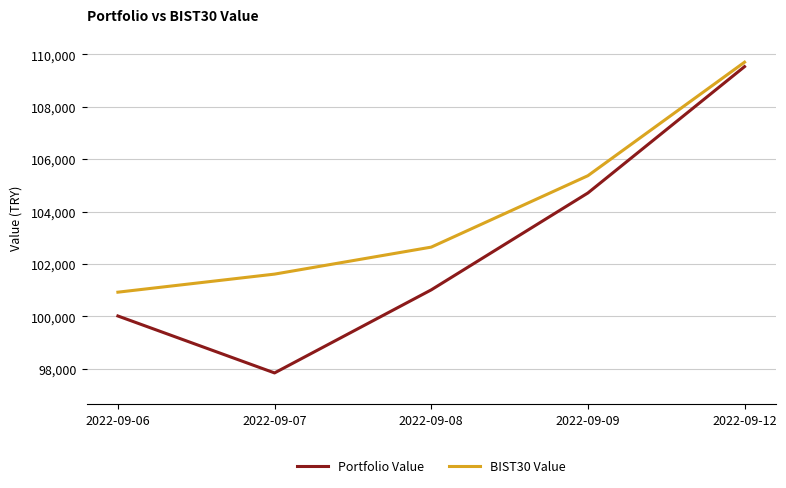

What is the smallest value displayed?

97839.1